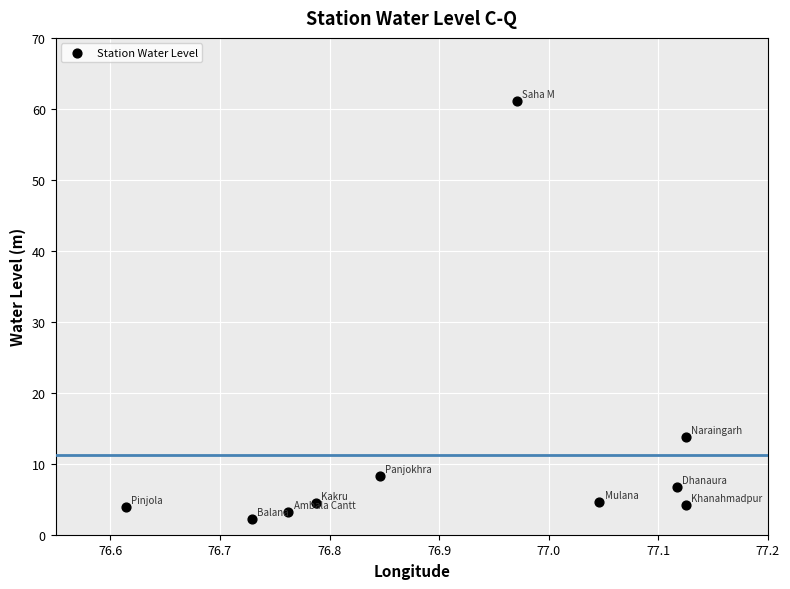

What Y value in the scatter plot is closest to 31?

13.8